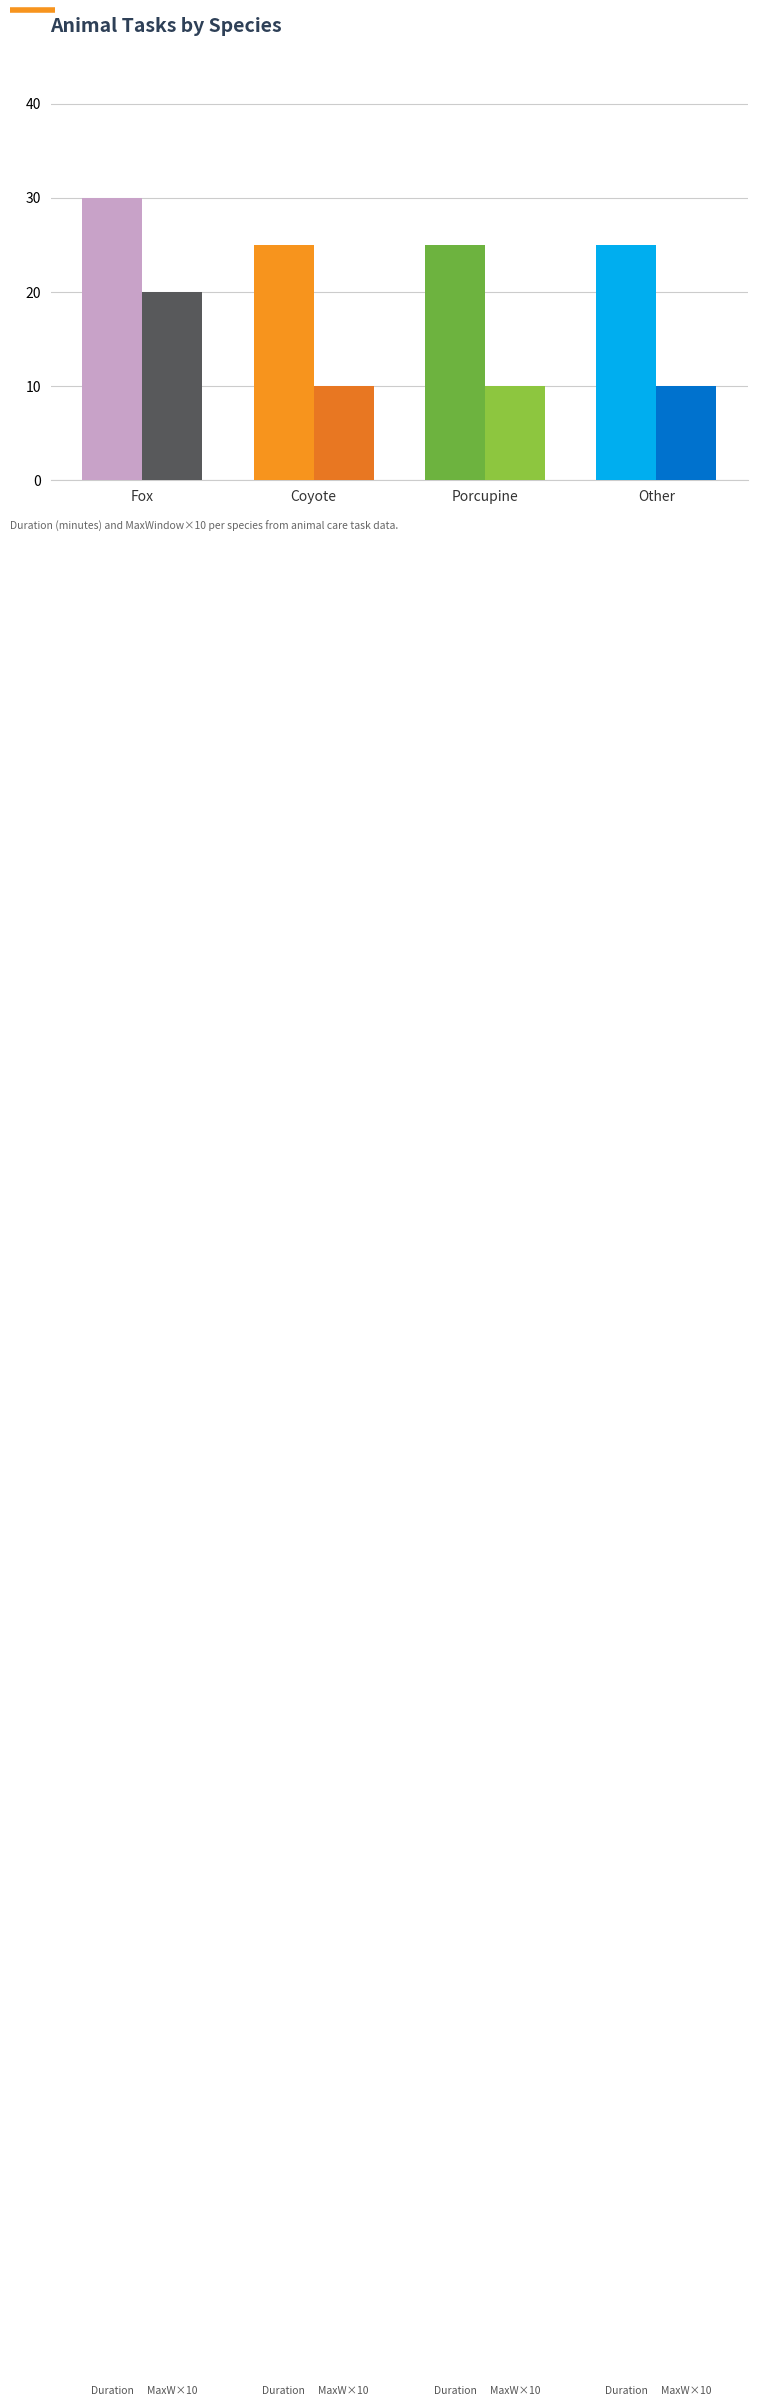

How many distinct data groups are displayed?

2